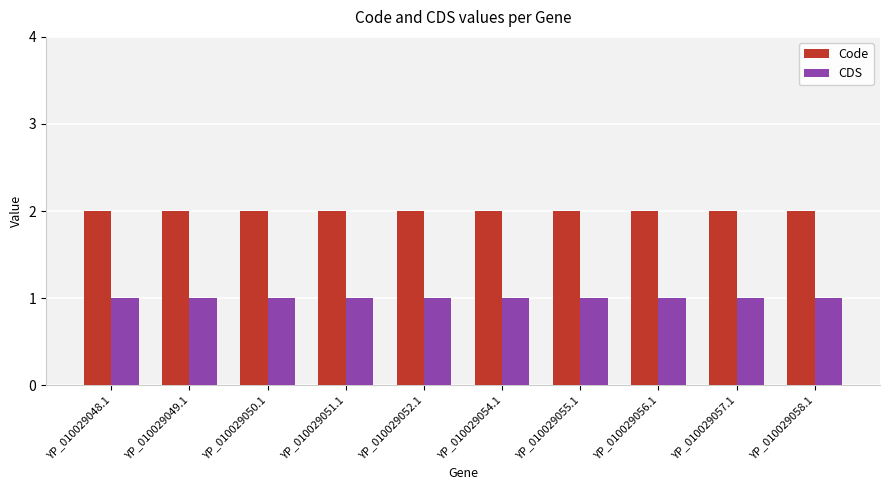

The value of CDS at YP_010029051.1 is 1. True or false?

True